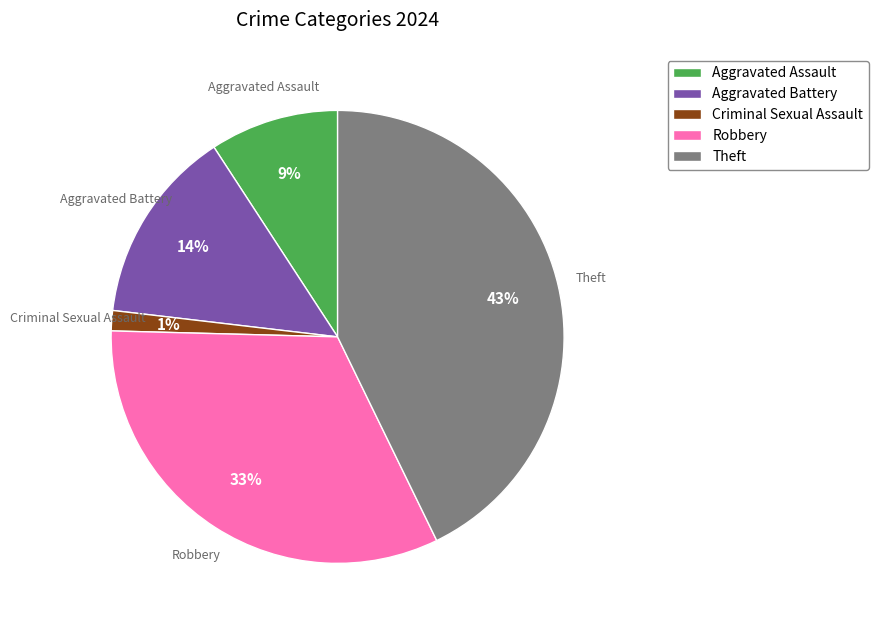

Do Aggravated Battery and Robbery together represent more than half of the pie?

No